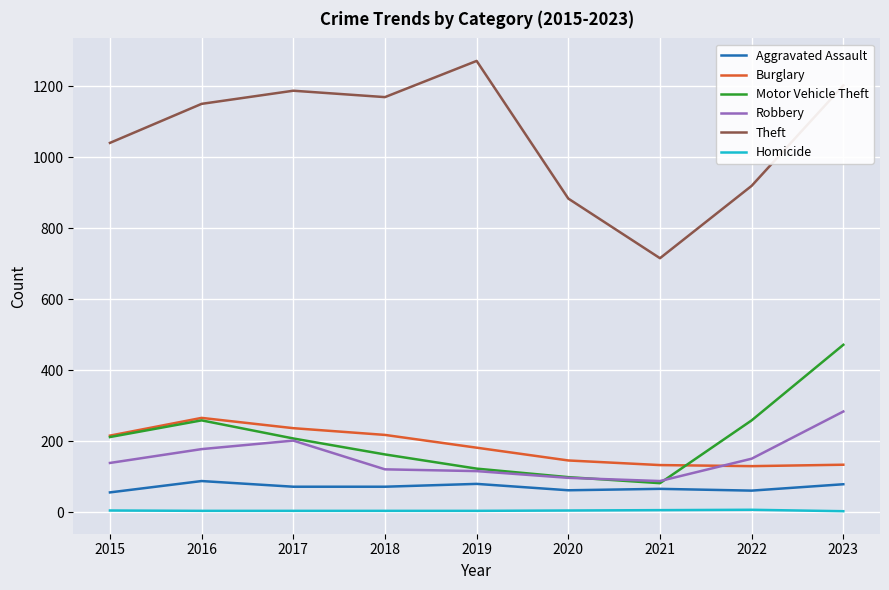

Between 2021 and 2023, which series saw the biggest shift?

Theft